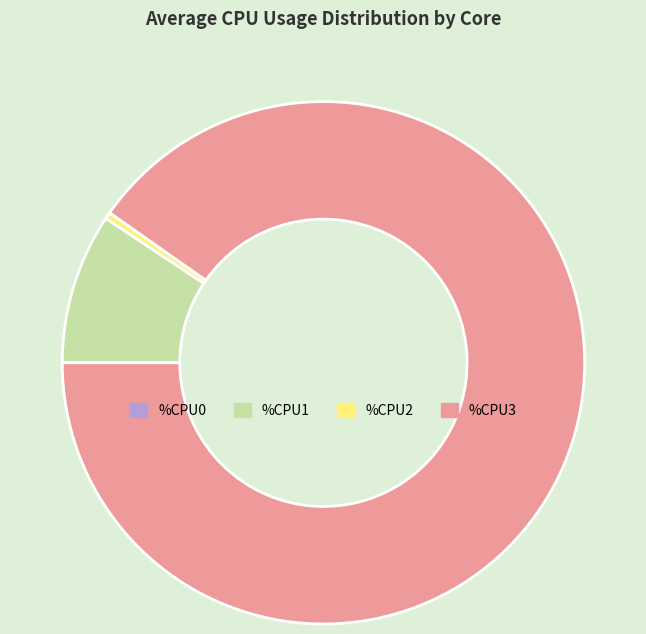

What is the majority slice?

%CPU3